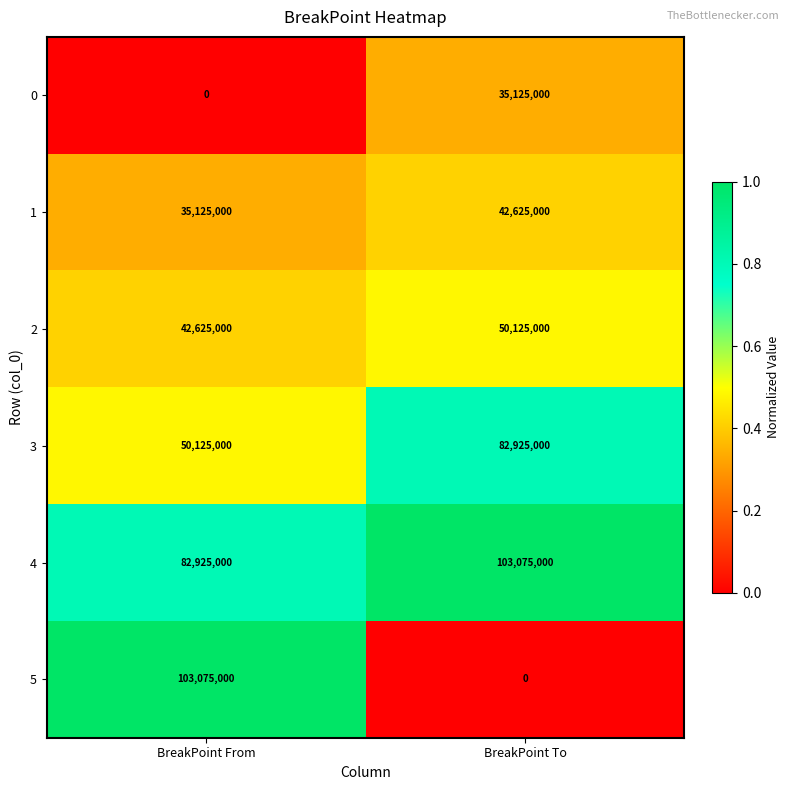

Is it true that 5 equals 36130575 at BreakPoint To?

False